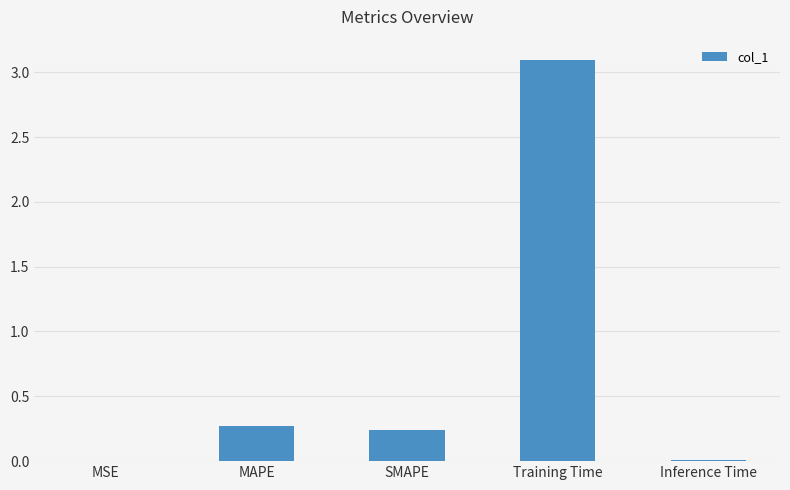

The chart shows a value of 0.4 at SMAPE. True or false?

False